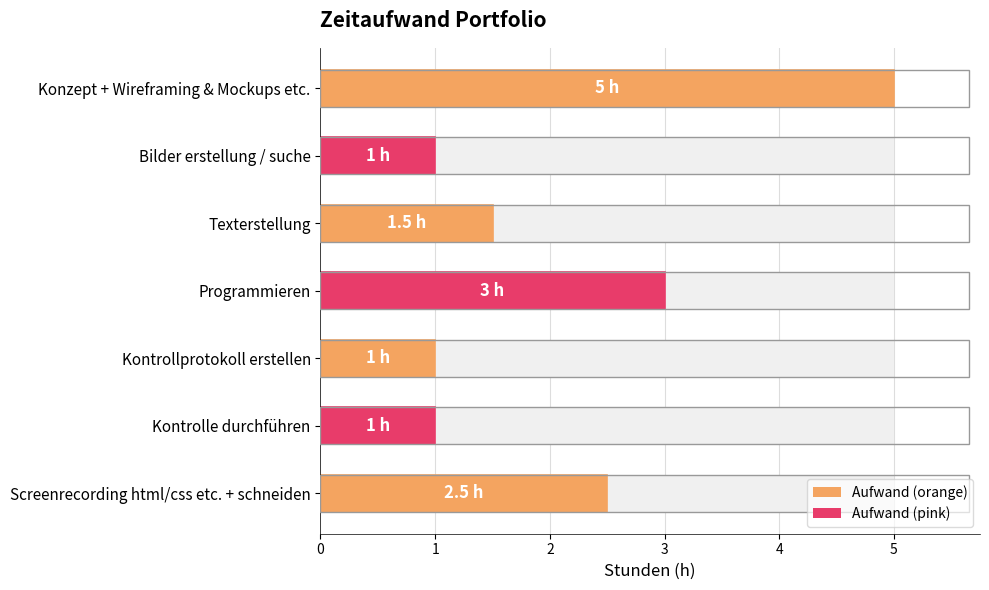

List the labels in order of value, largest first.

Konzept + Wireframing & Mockups etc., Programmieren, Screenrecording html/css etc. + schneiden, Texterstellung, Bilder erstellung / suche, Kontrollprotokoll erstellen, Kontrolle durchführen